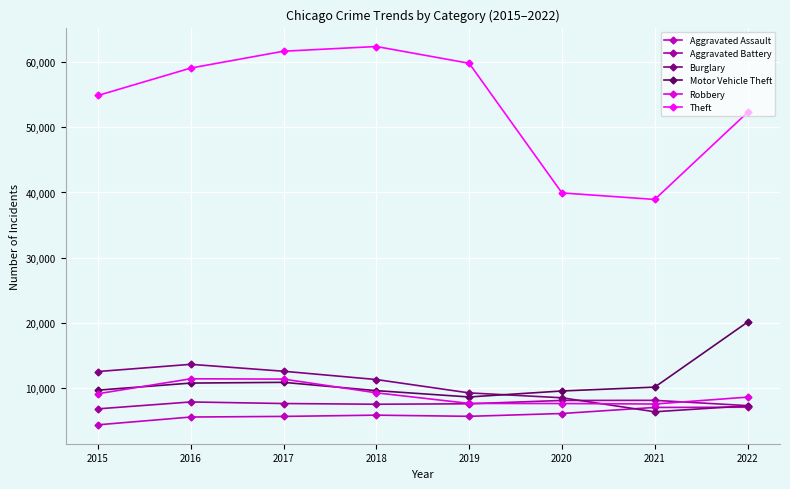

True or false: Motor Vehicle Theft and Aggravated Assault cross at least once.

False